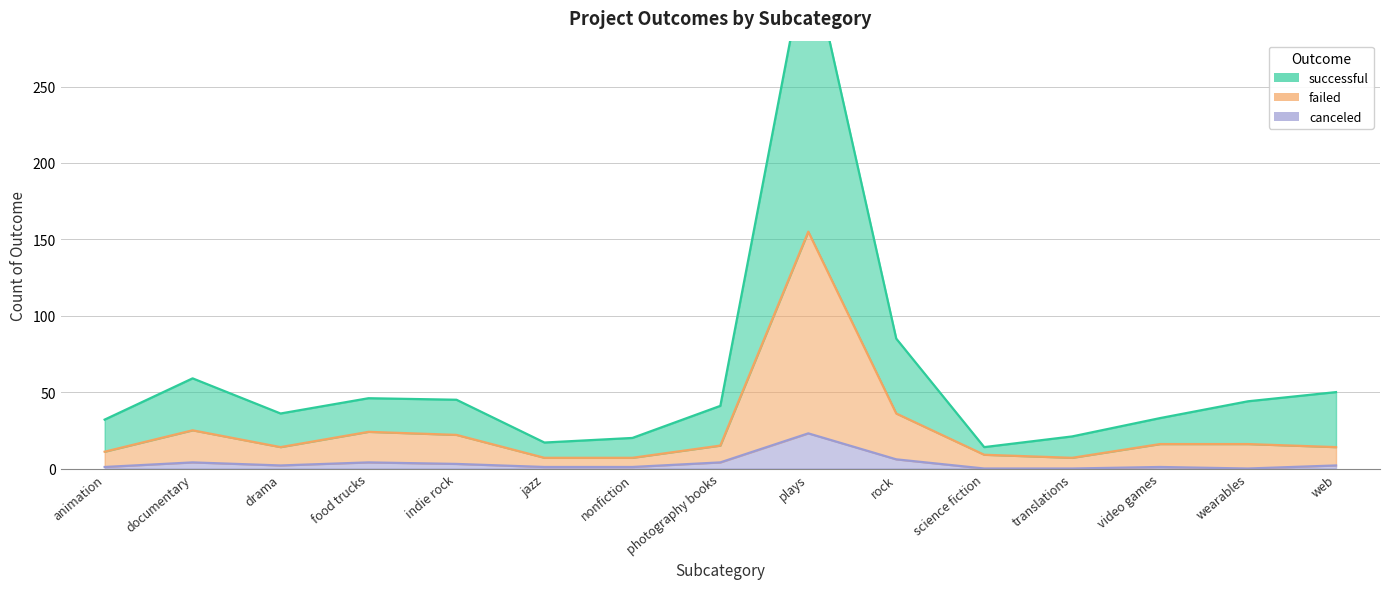

List the series in order of their peak value, lowest first.

canceled, failed, successful